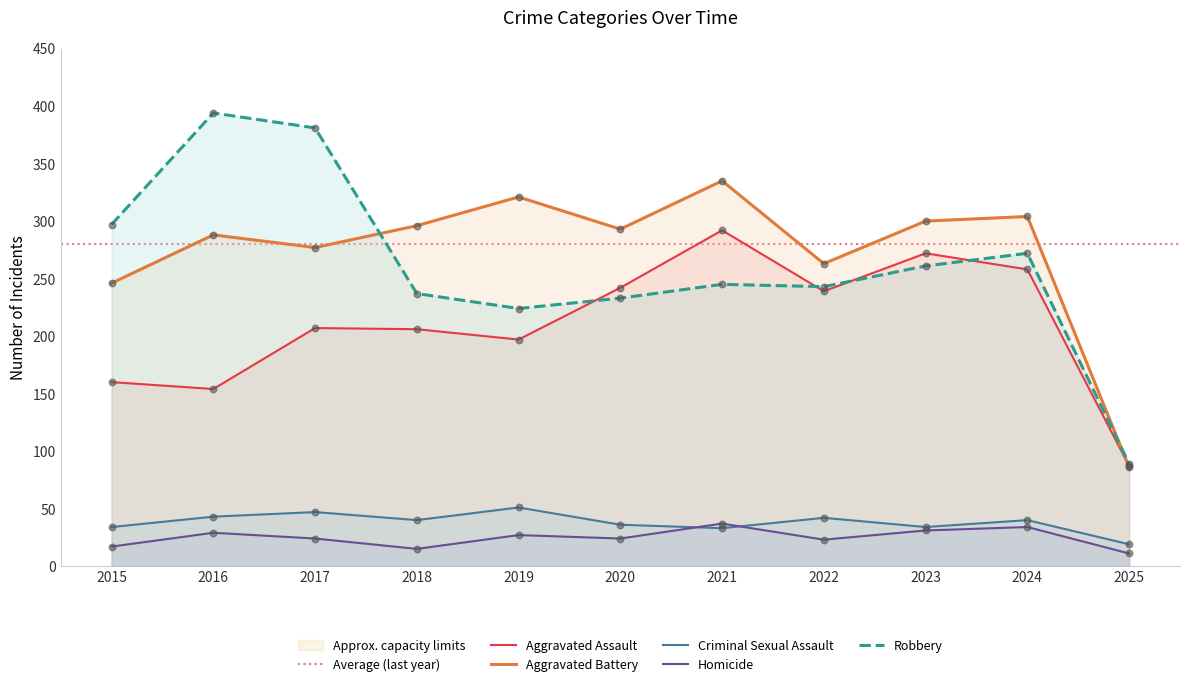

Is the value of Aggravated Assault at 2017 greater than the value of Aggravated Battery at 2015?

No